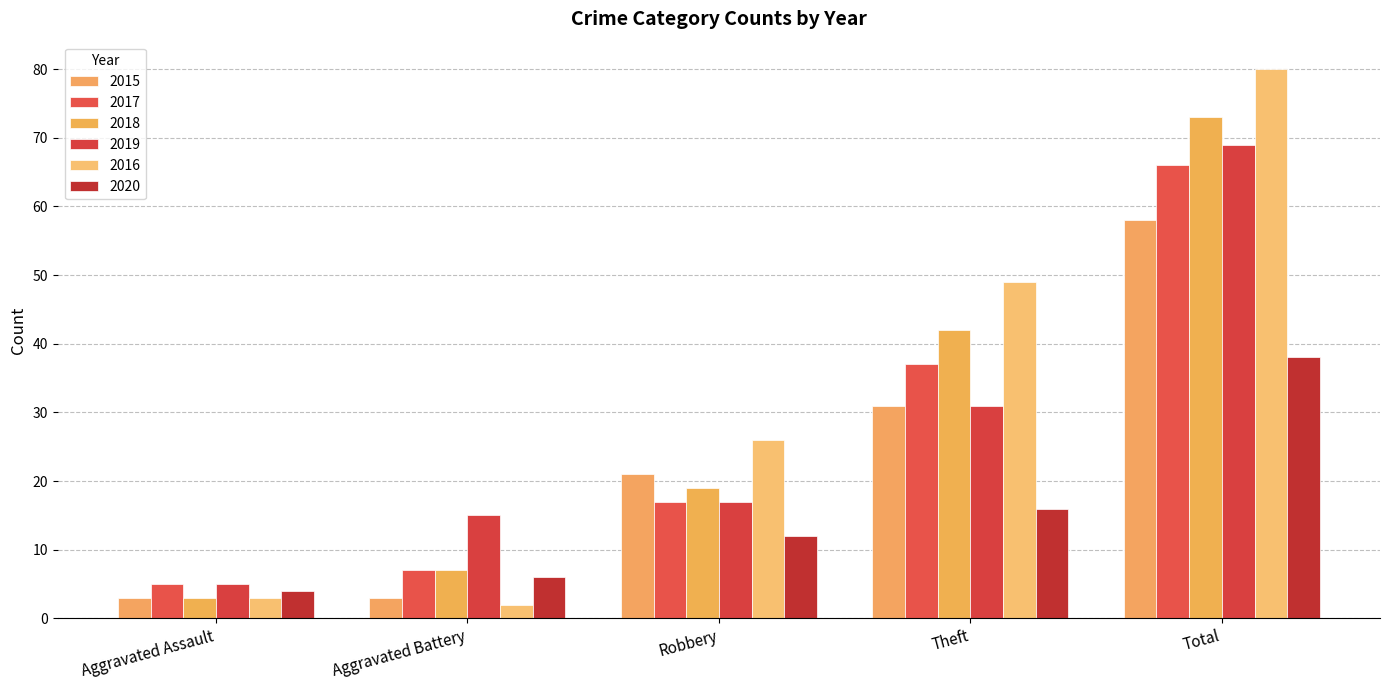

What position from the right is Aggravated Assault?

5